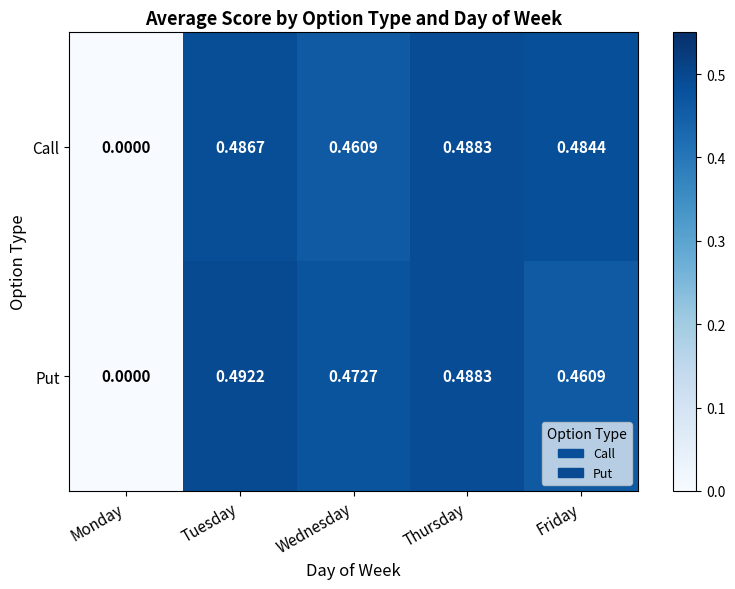

Where is Call nearest to the value 0?

Monday